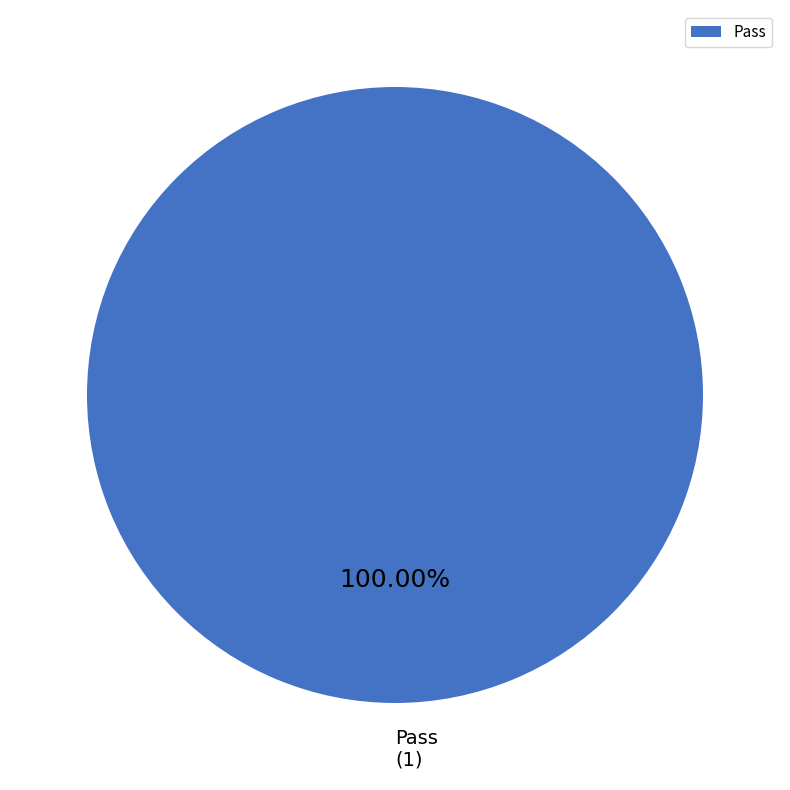

Rank the categories by value from highest to lowest.

Pass